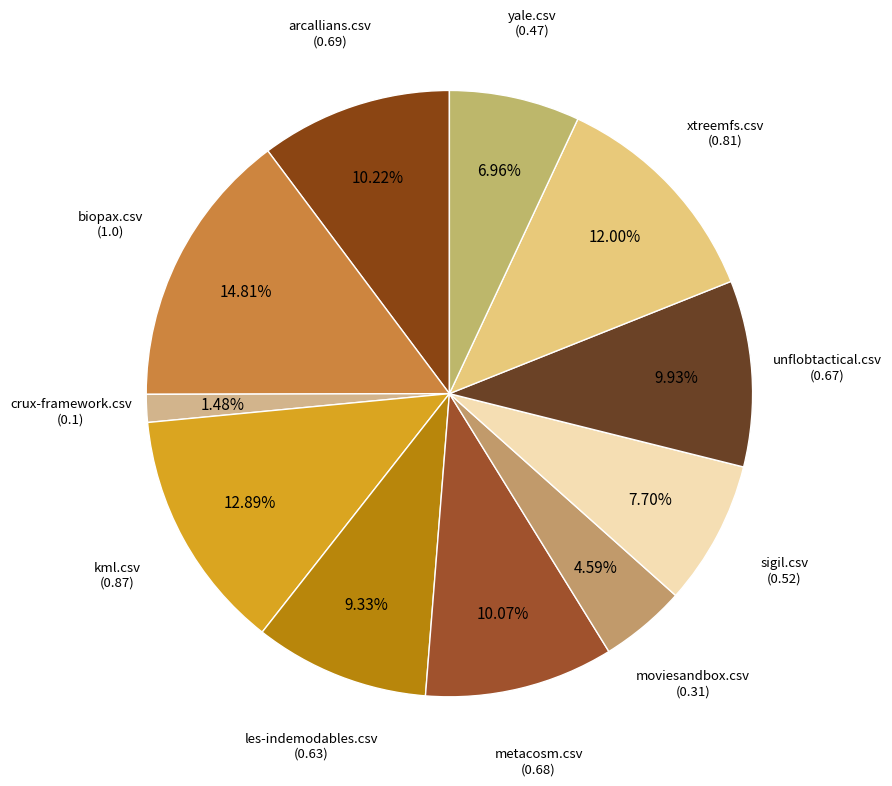

How many slices are in this pie chart?

11